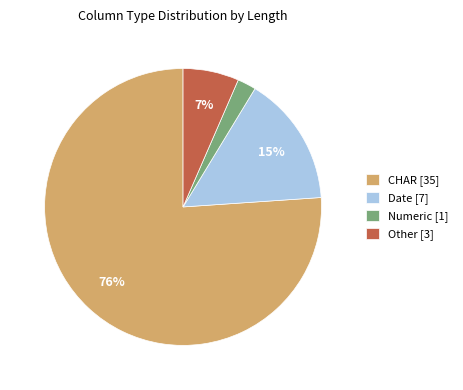

Count the number of slices in the pie.

4